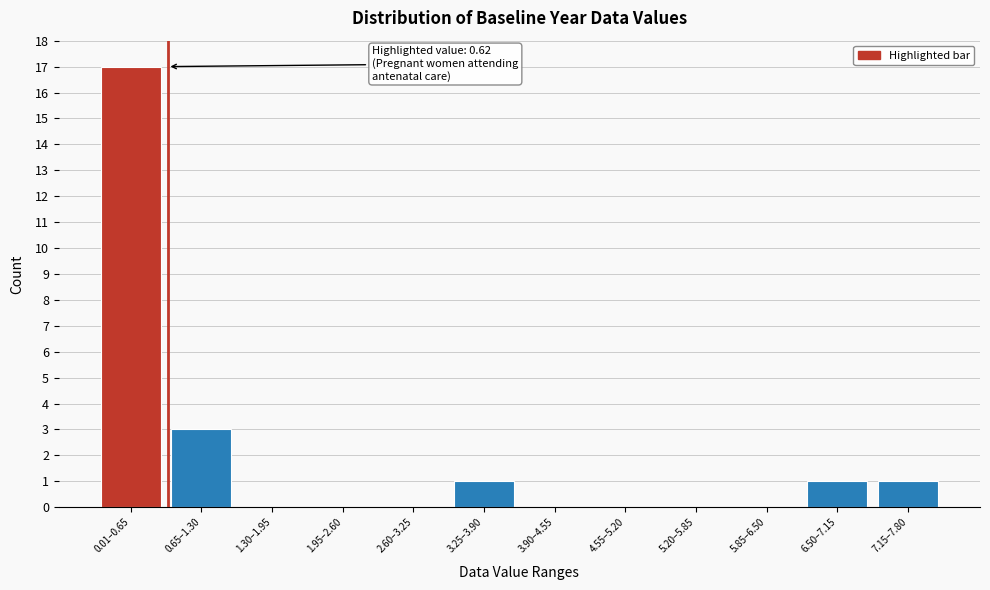

Reading left to right, extract all data points from this chart.

0.01–0.65=17	0.65–1.30=3	1.30–1.95=0	1.95–2.60=0	2.60–3.25=0	3.25–3.90=1	3.90–4.55=0	4.55–5.20=0	5.20–5.85=0	5.85–6.50=0	6.50–7.15=1	7.15–7.80=1